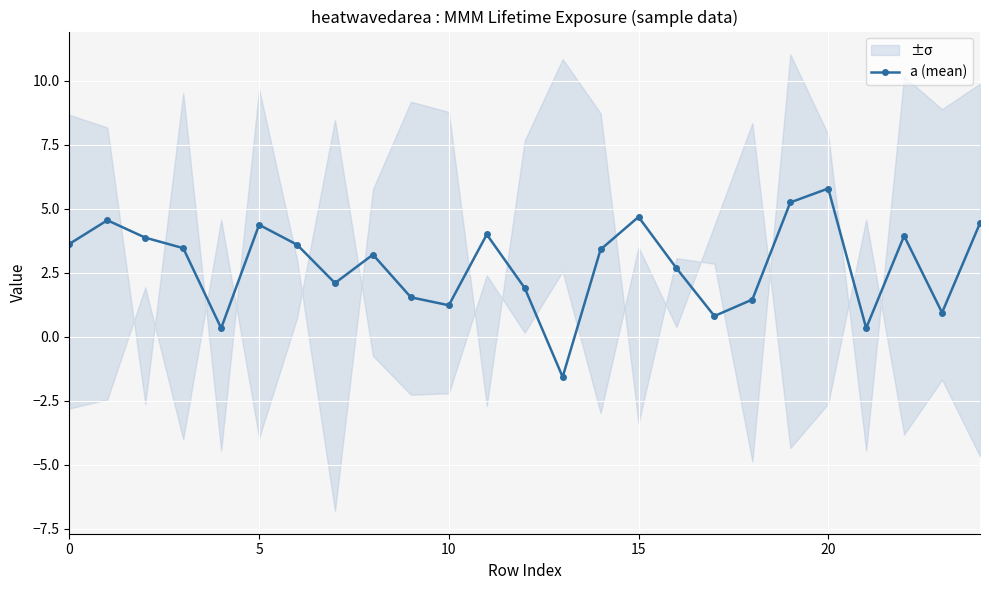

What is the minimum value shown in the chart?

-1.6